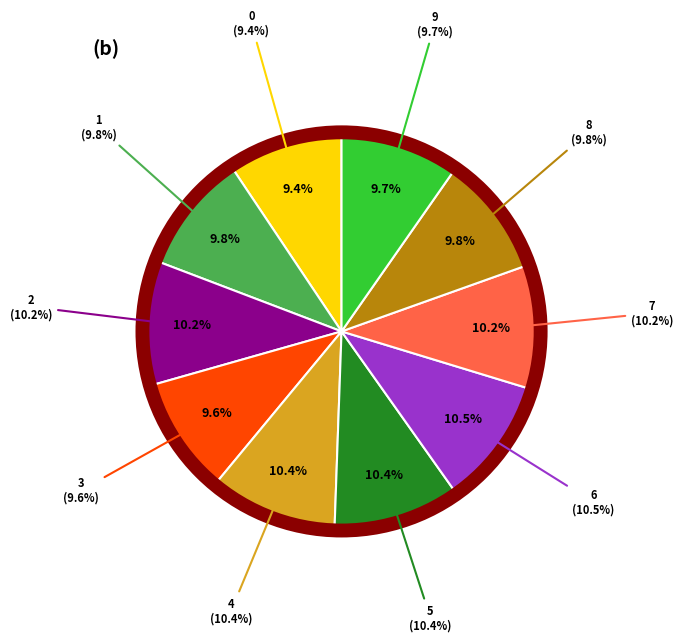

To the nearest percent, what is the difference between the largest and smallest slice percentages?

1%